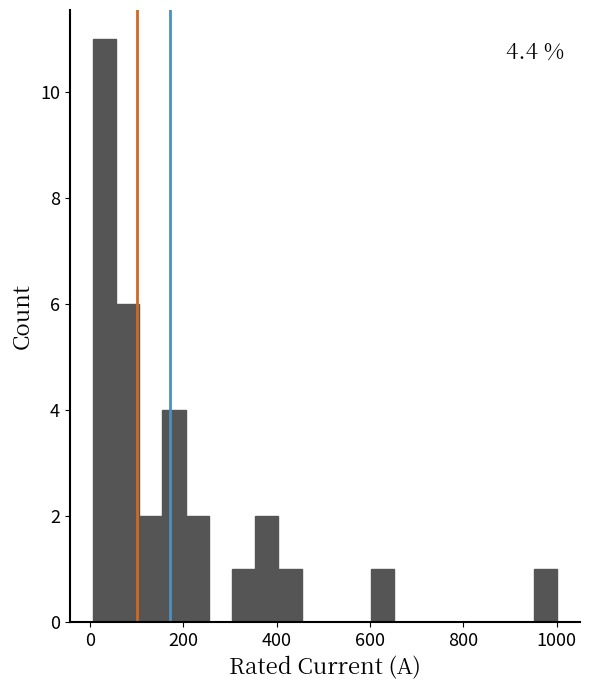

Around what value on the x-axis is the tallest bar? Give the approximate position of its centre, as read against the axis.

40